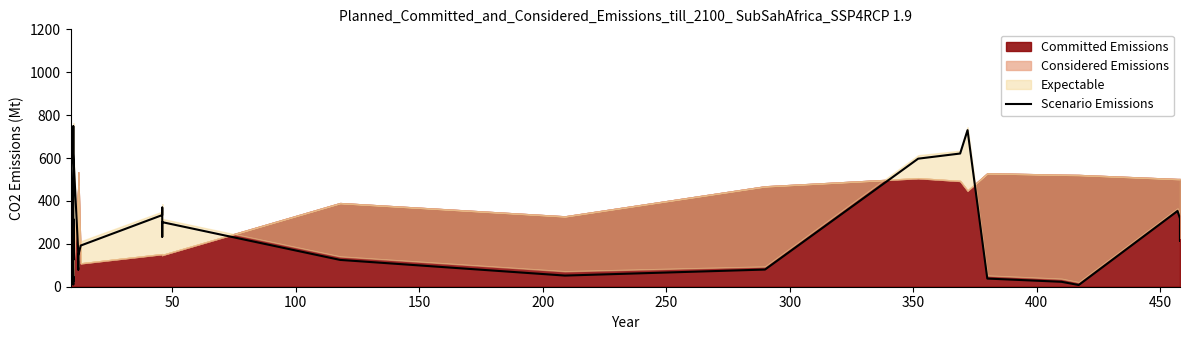

How many lines are shown in the chart?

1